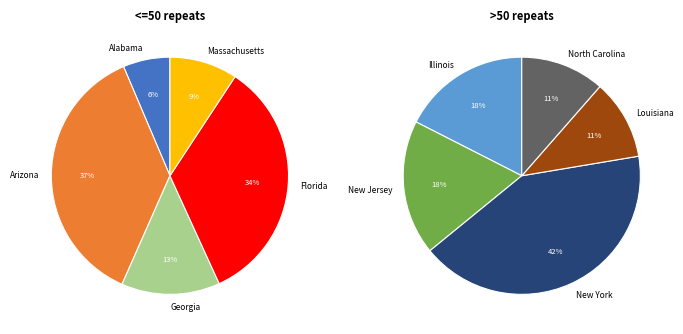

The New York slice represents 28% of the pie. True or false?

False